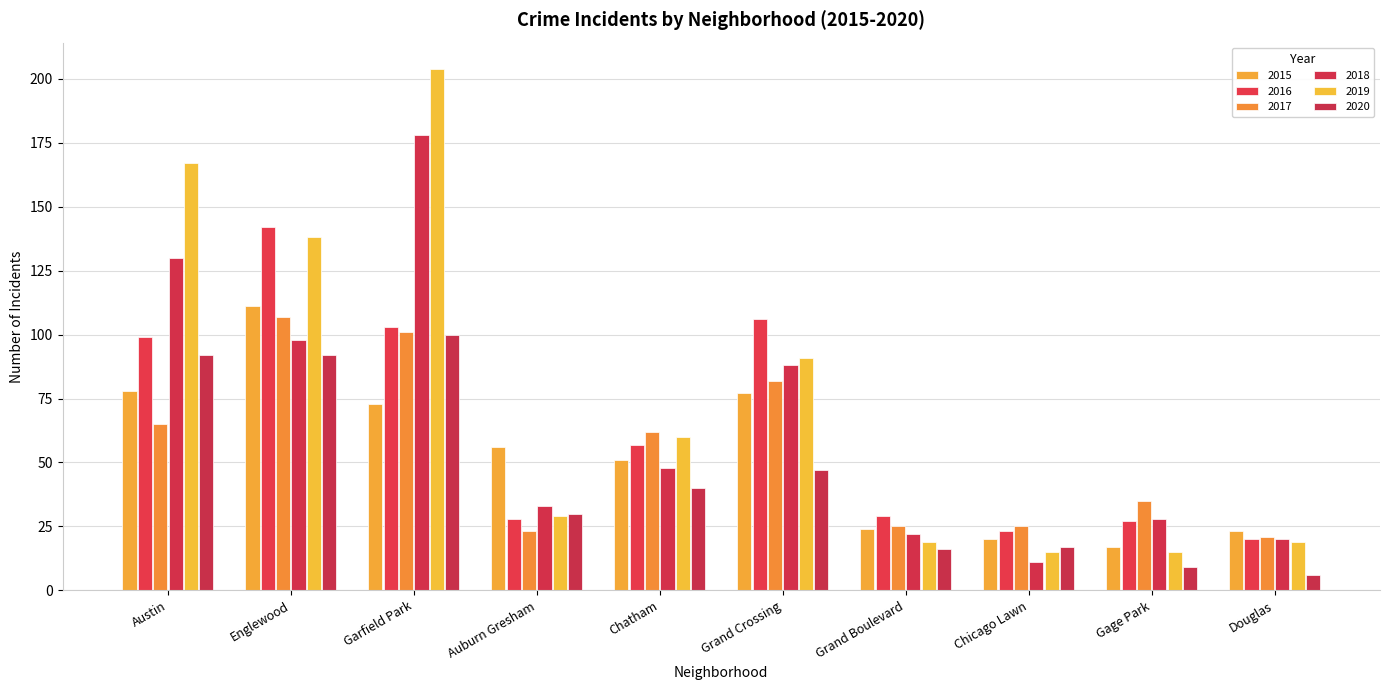

What is the value of the 2019 bar at the 9th from the left?

15